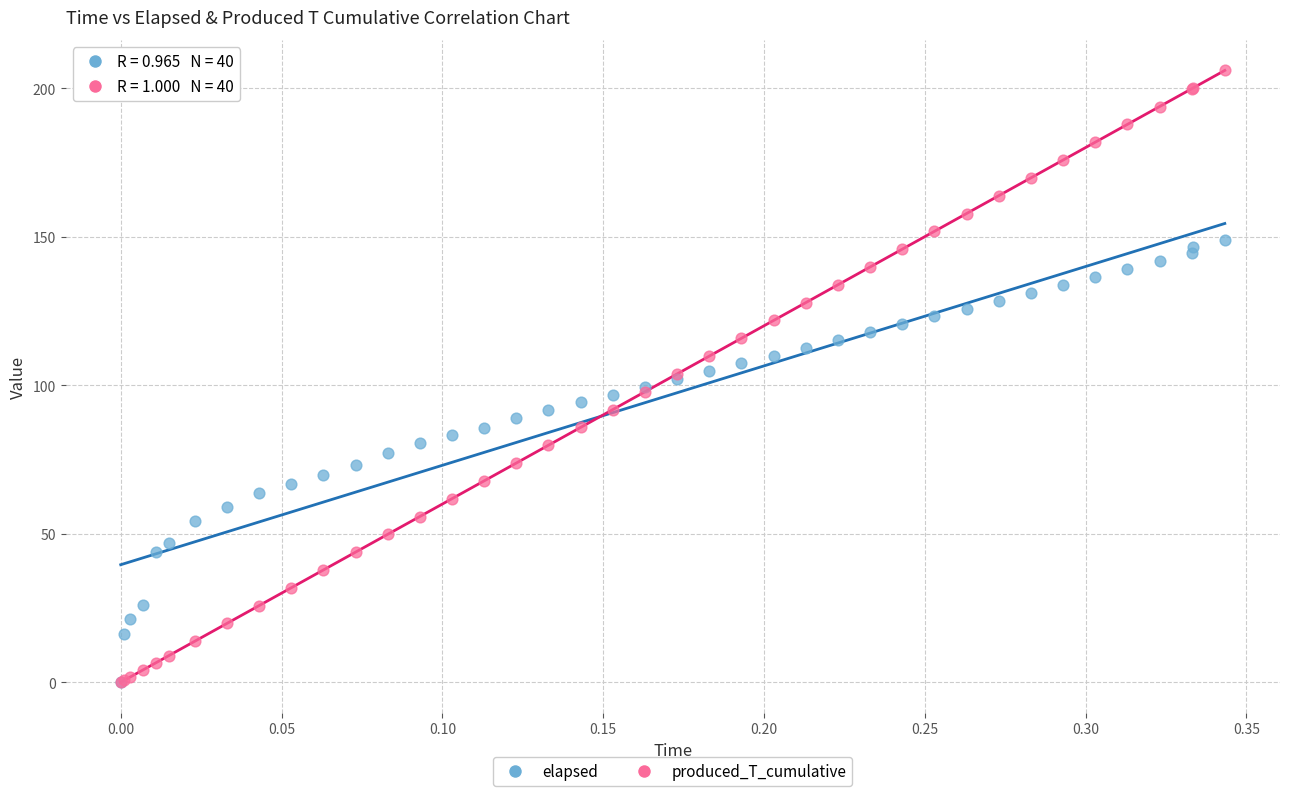

What are all the series names shown in the legend?

elapsed, produced_T_cumulative